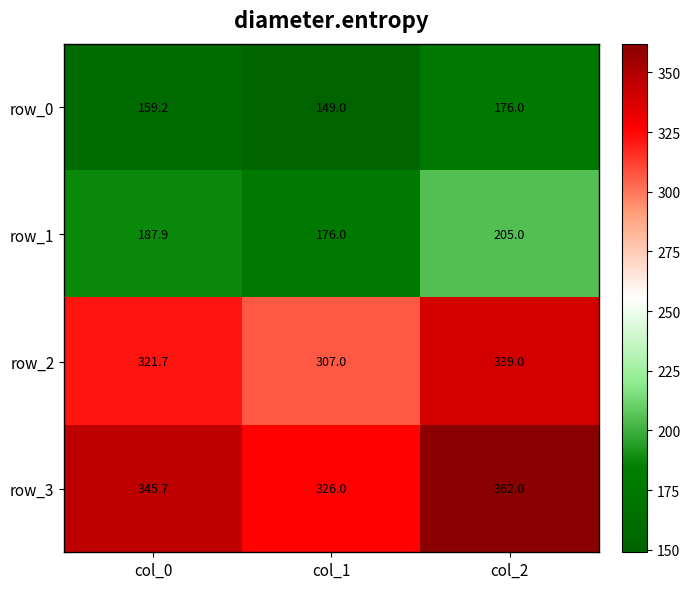

Which category has the highest value in the row_2 series?

col_2